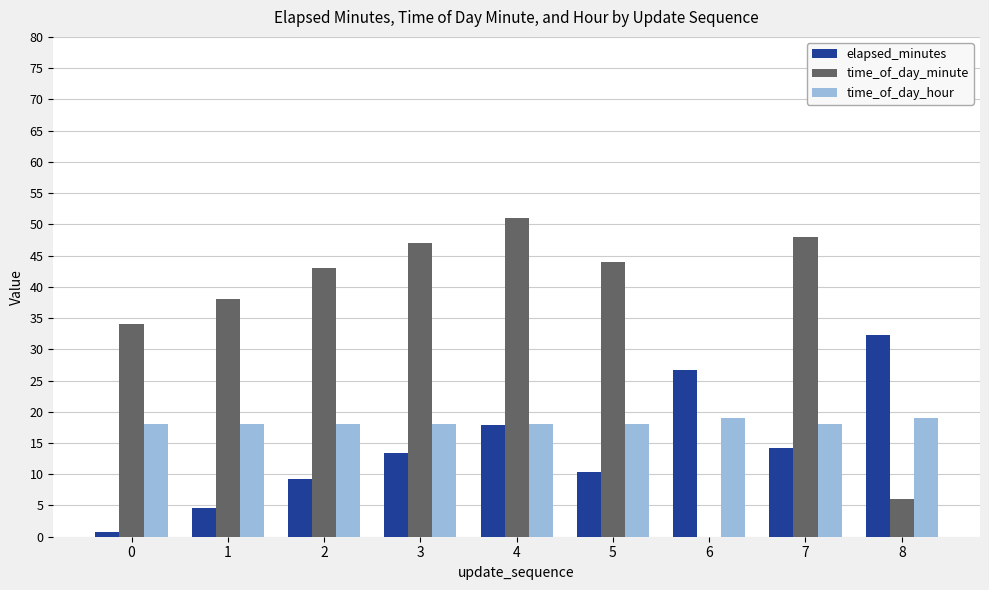

What is the sum of all time_of_day_minute values?

311.0